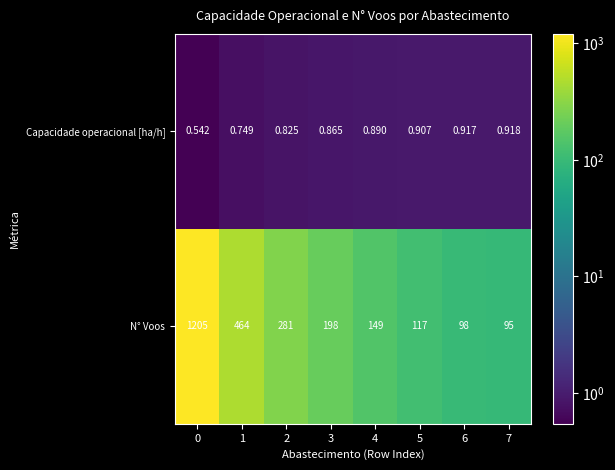

At 3, list the series in order from largest to smallest.

N° Voos, Capacidade operacional [ha/h]